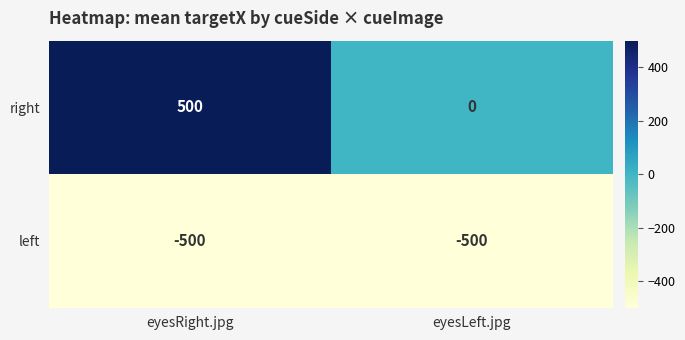

Which series has the largest range (max minus min)?

right